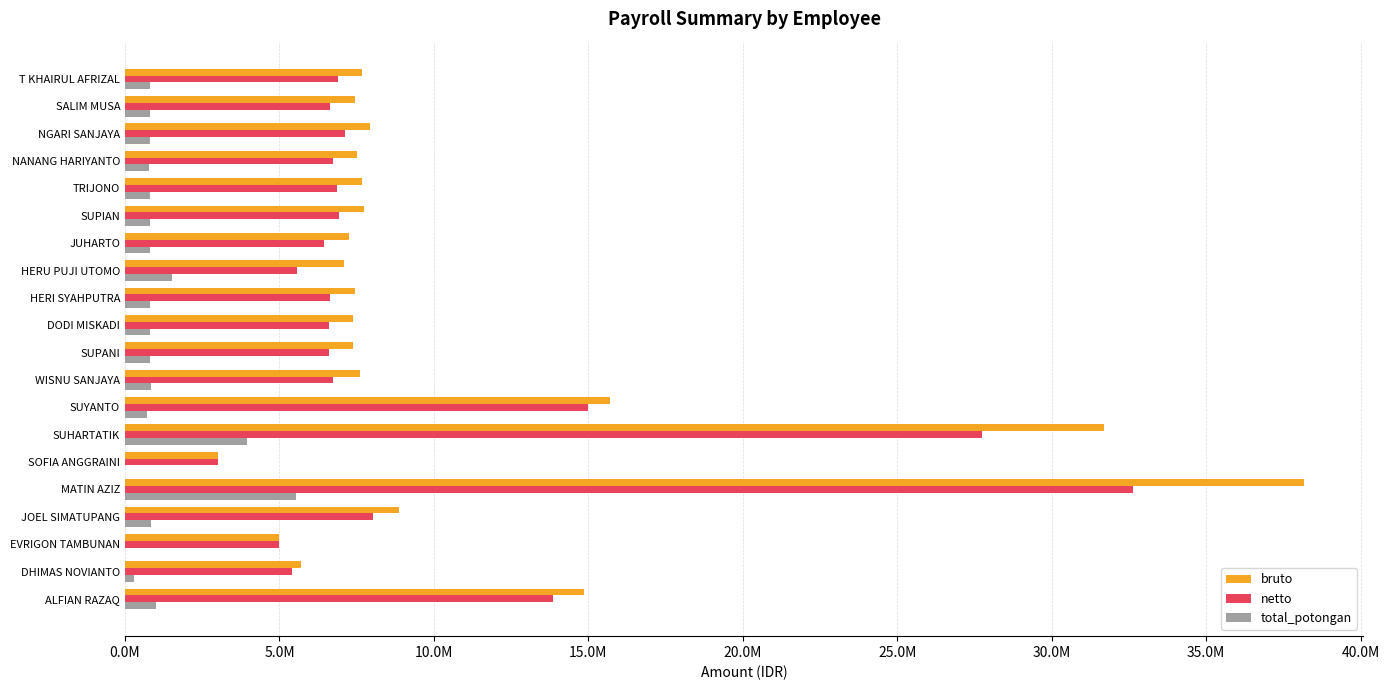

What is the difference between the maximum and minimum values in the netto series?

29630000.0